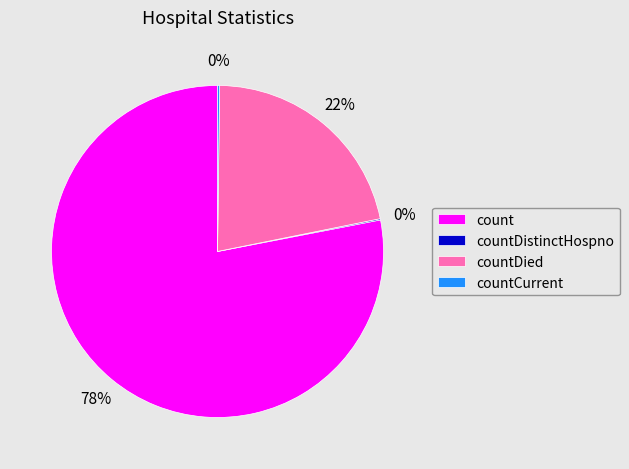

What is the largest slice in the pie chart?

count